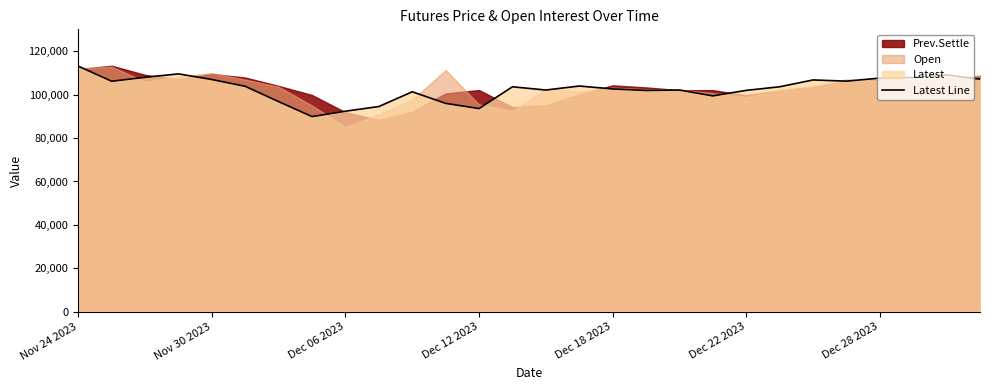

What is the difference between the maximum and minimum values?

23250